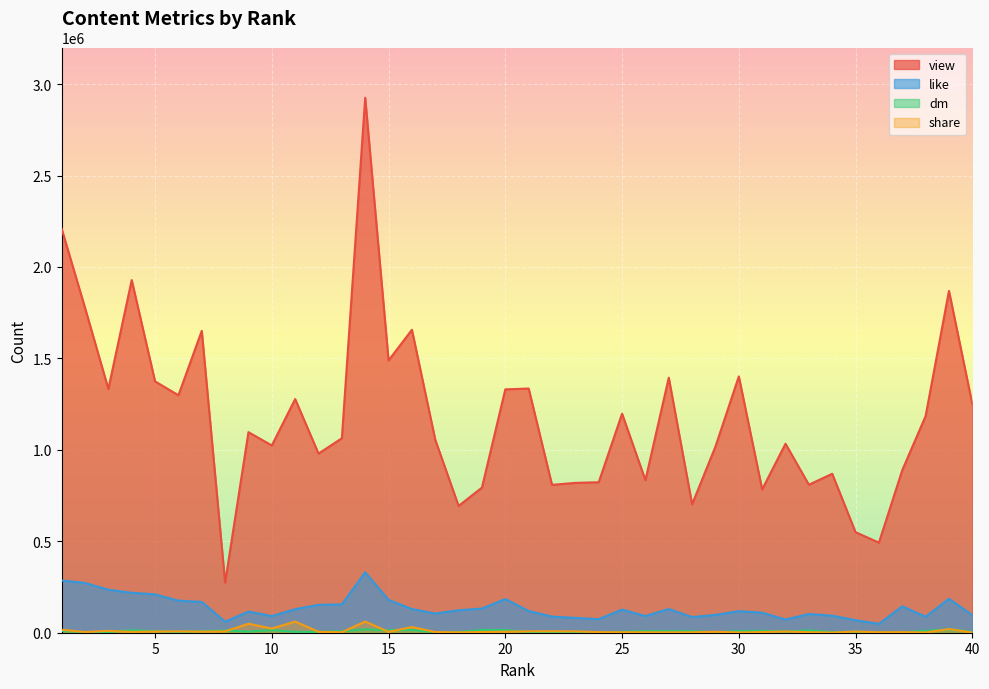

The value of share at 32 is 3124. True or false?

False